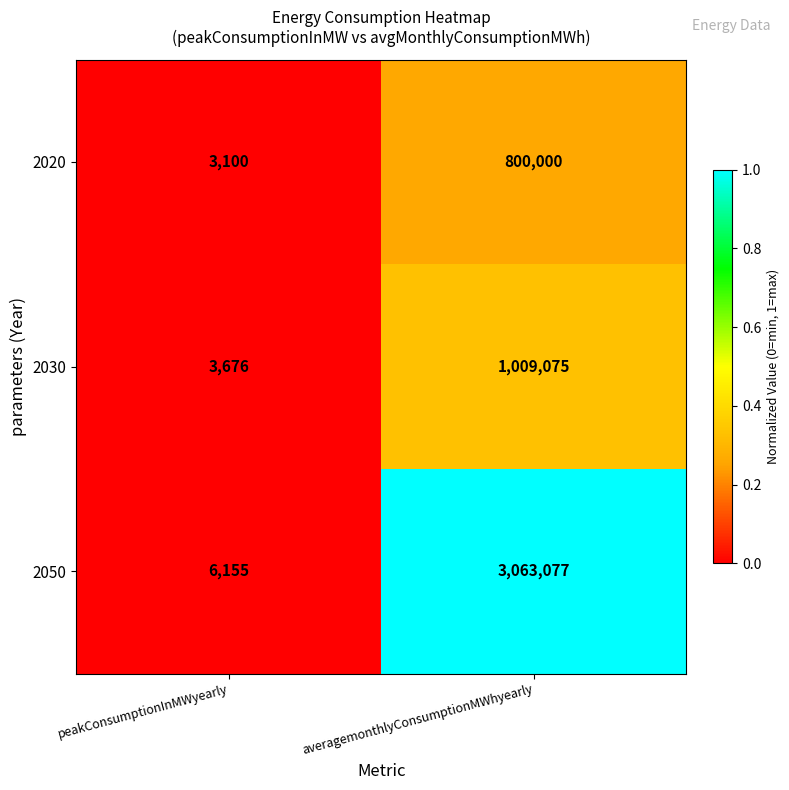

Between peakConsumptionInMWyearly and averagemonthlyConsumptionMWhyearly, which series saw the biggest shift?

2050